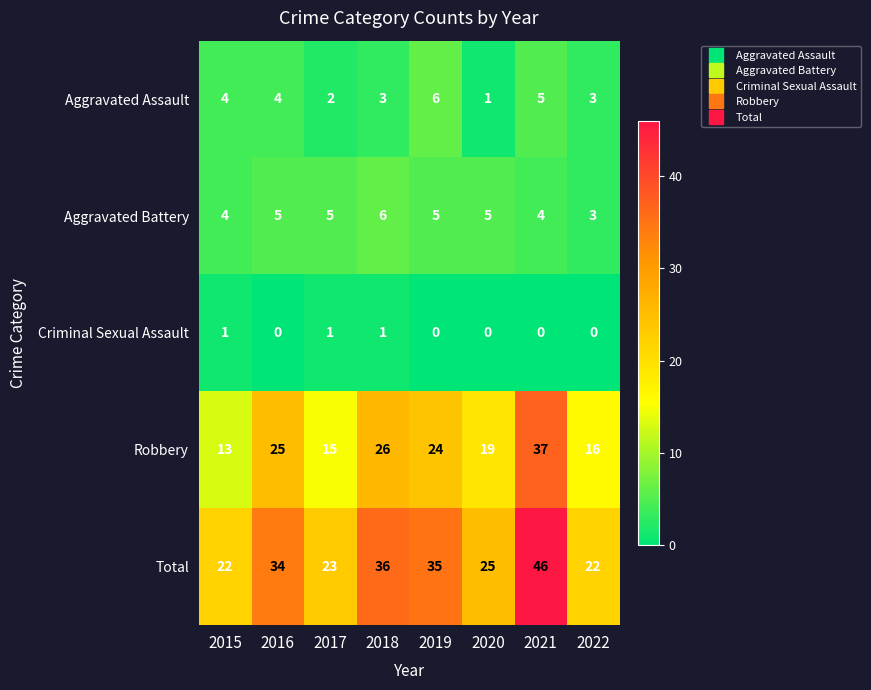

Which series has the largest total across all categories?

Total